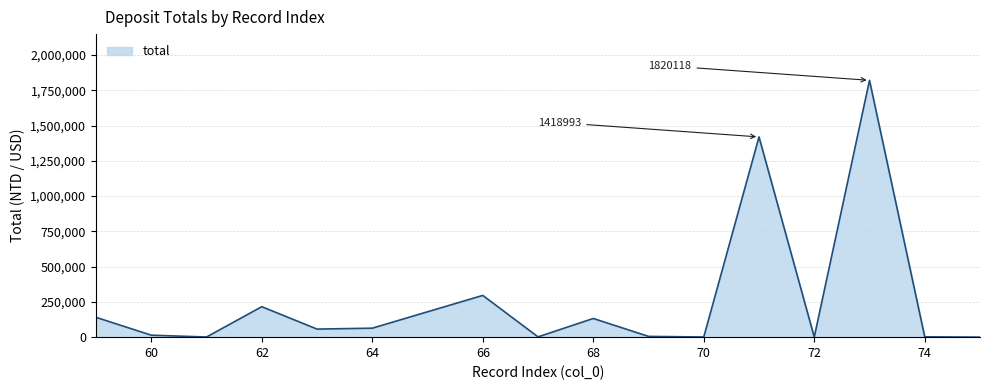

Count the number of values greater than 57206.

8